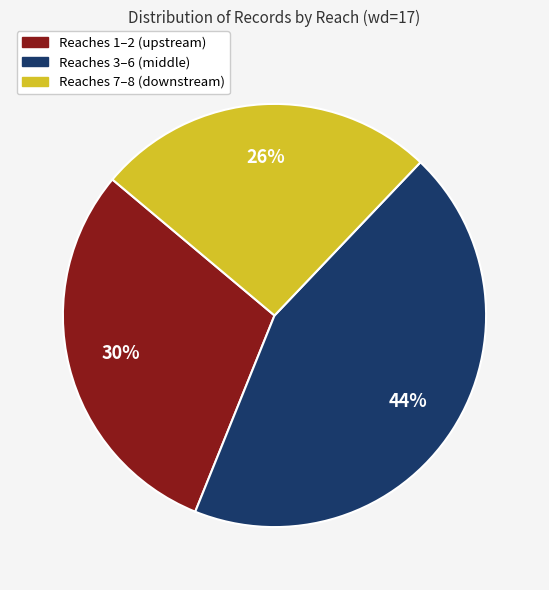

Count the number of slices in the pie.

3